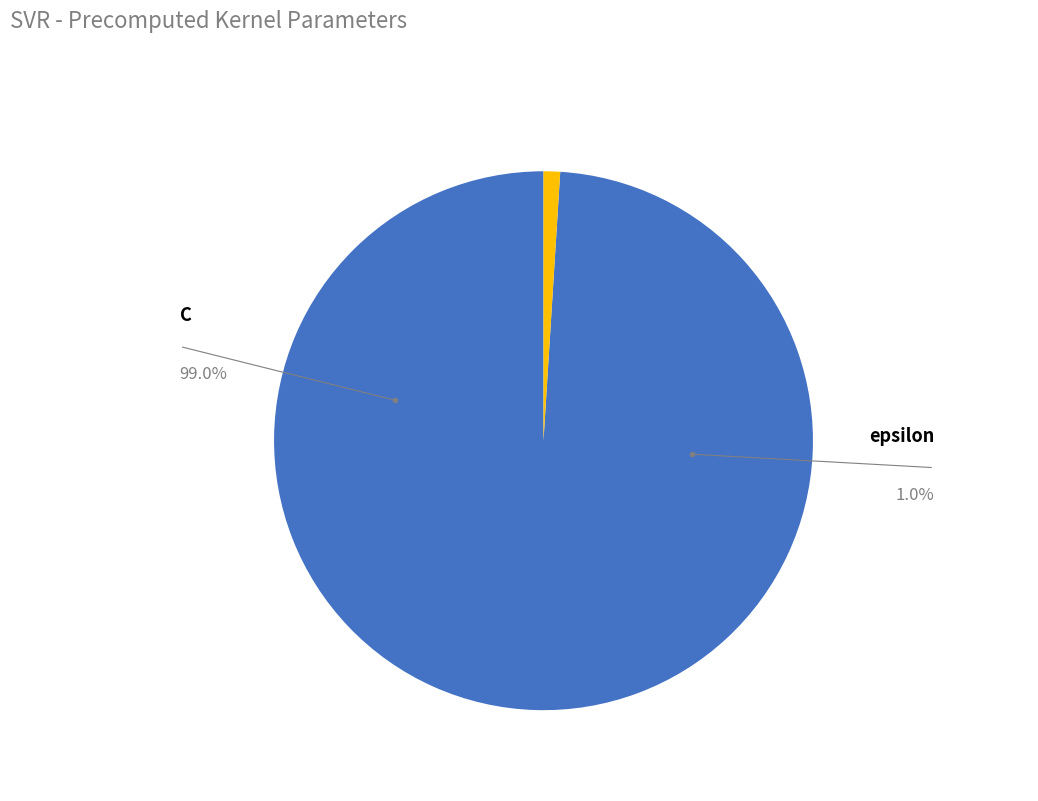

What percentage do epsilon and C together represent?

100.0%